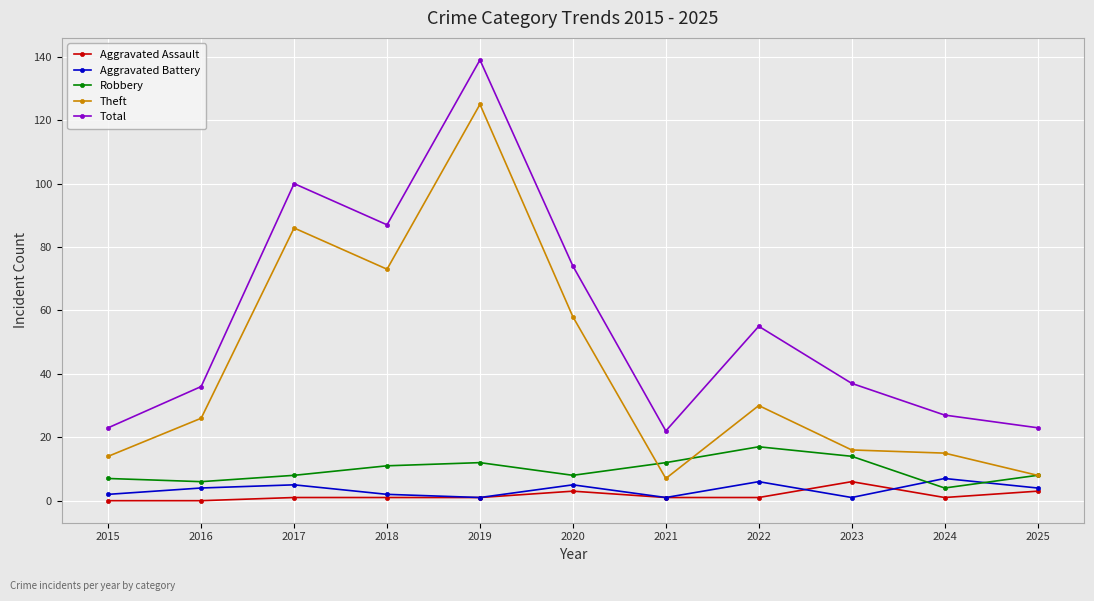

Reading left to right, list all the values displayed in this chart.

Aggravated Assault: 0	0	1	1	1	3	1	1	6	1	3
Aggravated Battery: 2	4	5	2	1	5	1	6	1	7	4
Robbery: 7	6	8	11	12	8	12	17	14	4	8
Theft: 14	26	86	73	125	58	7	30	16	15	8
Total: 23	36	100	87	139	74	22	55	37	27	23